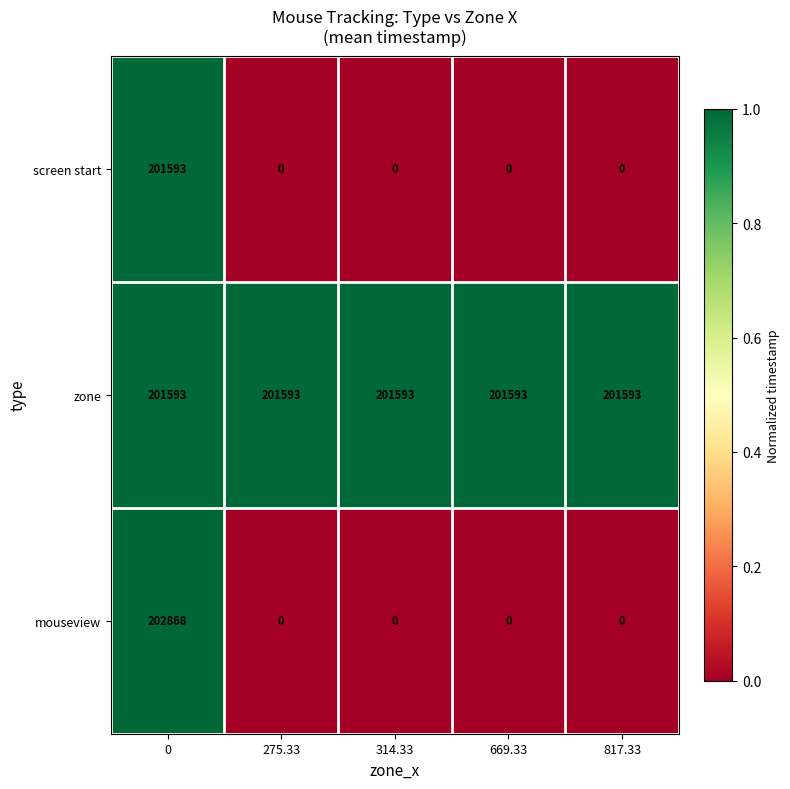

What is the difference between the highest and lowest values at 0?

1275